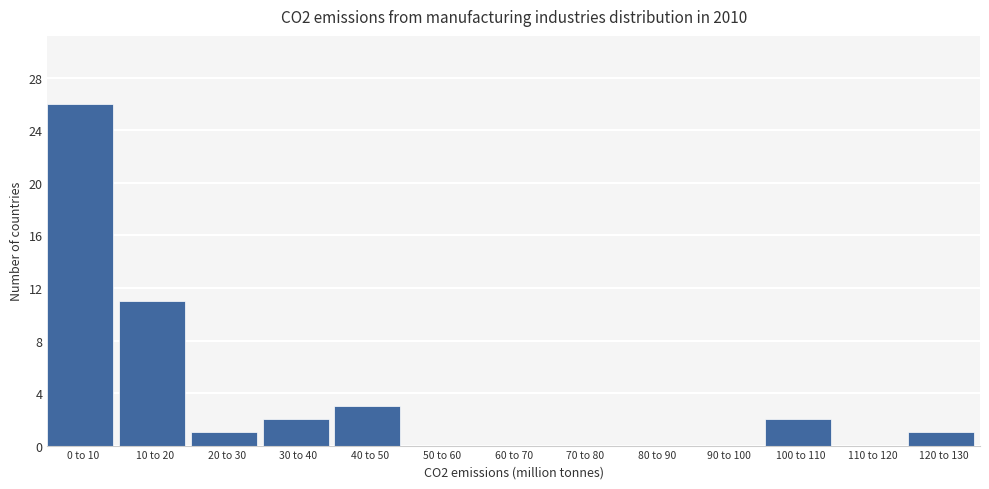

Reading left to right, what are all the values shown in this chart?

0 to 10=26	10 to 20=11	20 to 30=1	30 to 40=2	40 to 50=3	50 to 60=0	60 to 70=0	70 to 80=0	80 to 90=0	90 to 100=0	100 to 110=2	110 to 120=0	120 to 130=1